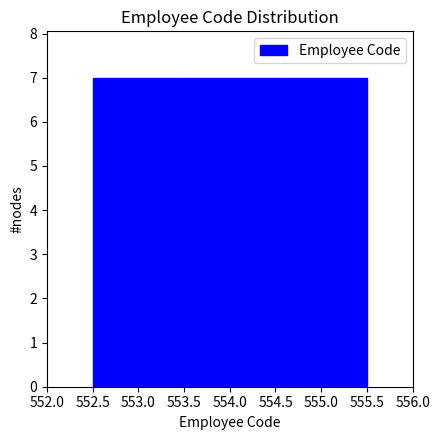

Reading left to right, list every bar in this chart as the range it spans on the x-axis followed by its height. The values are not printed on the chart, so give them approximately, as read against the axis.

552.5 to 553.5: 7
553.5 to 554.5: 7
554.5 to 555.5: 7